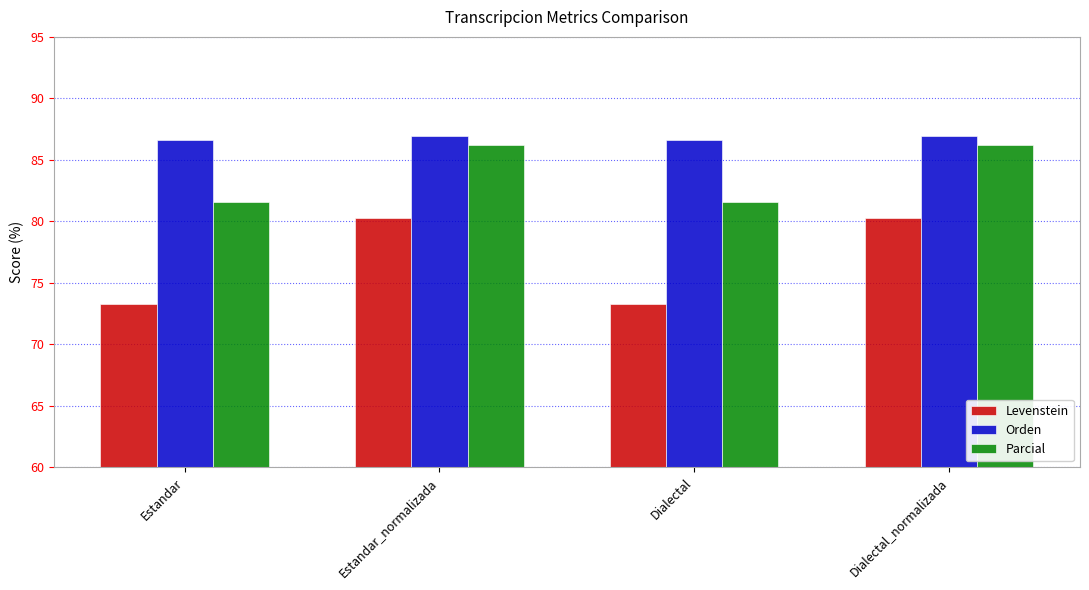

Reading left to right, transcribe all the data shown in this chart.

Levenstein: Estandar=73.3	Estandar_normalizada=80.3	Dialectal=73.3	Dialectal_normalizada=80.3
Orden: Estandar=86.6	Estandar_normalizada=87.0	Dialectal=86.6	Dialectal_normalizada=87.0
Parcial: Estandar=81.6	Estandar_normalizada=86.2	Dialectal=81.6	Dialectal_normalizada=86.2